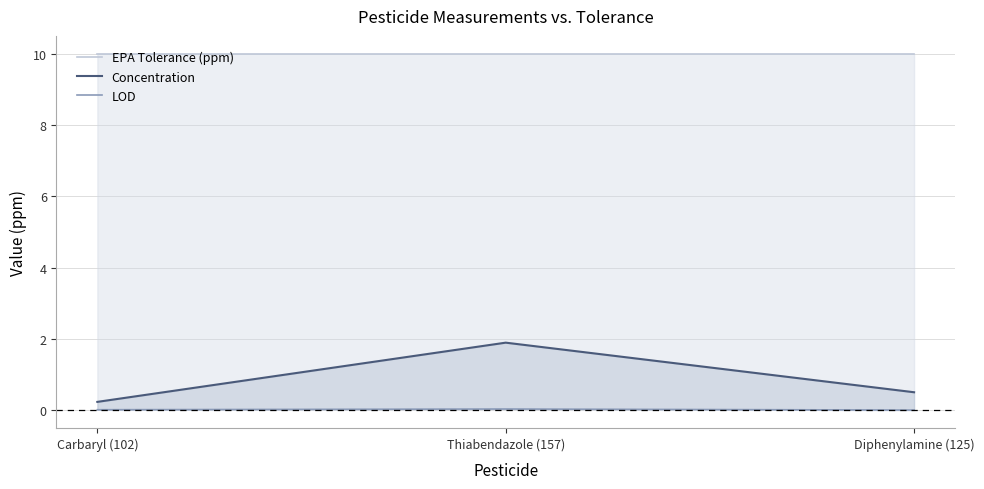

What is the difference between the maximum and second lowest values in the Concentration series?

1.4